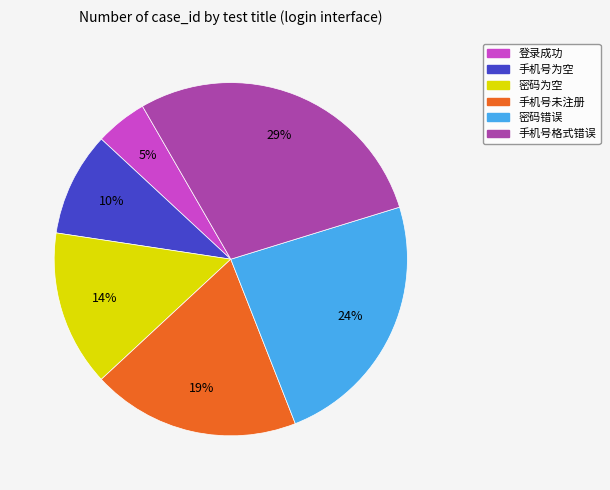

What is the smallest slice in the pie chart?

登录成功